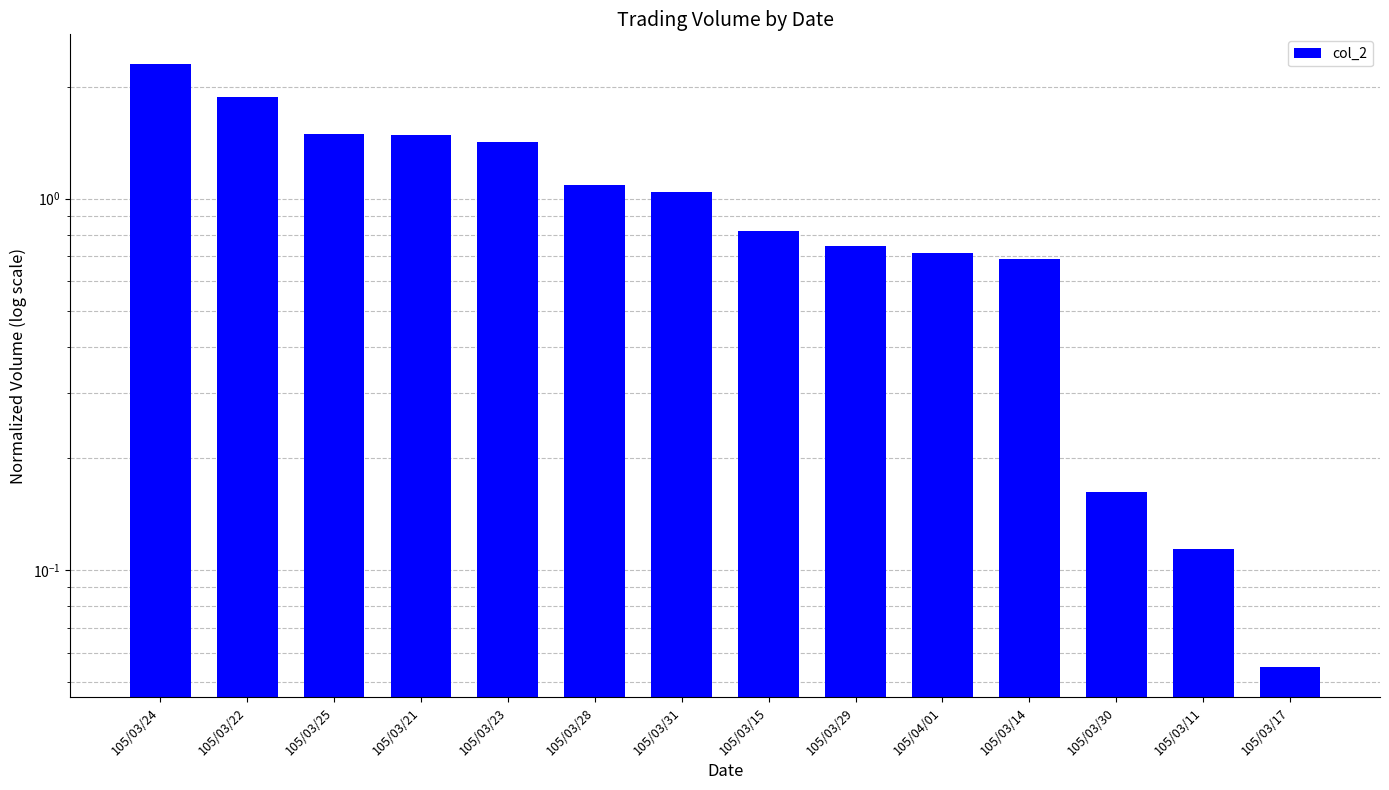

How many data points are less than 1?

7